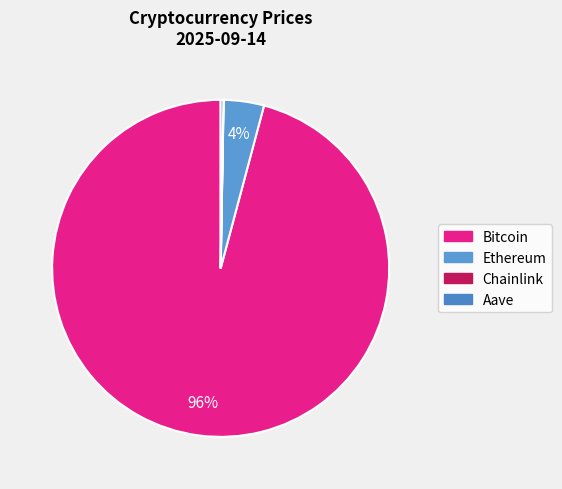

To the nearest percent, what is the average slice percentage?

25%